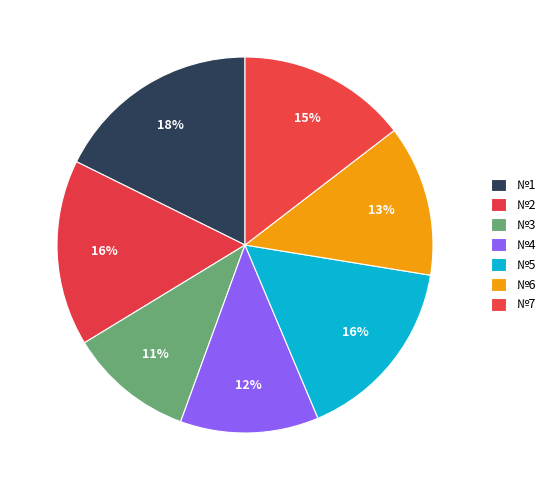

How many slices are in this pie chart?

7